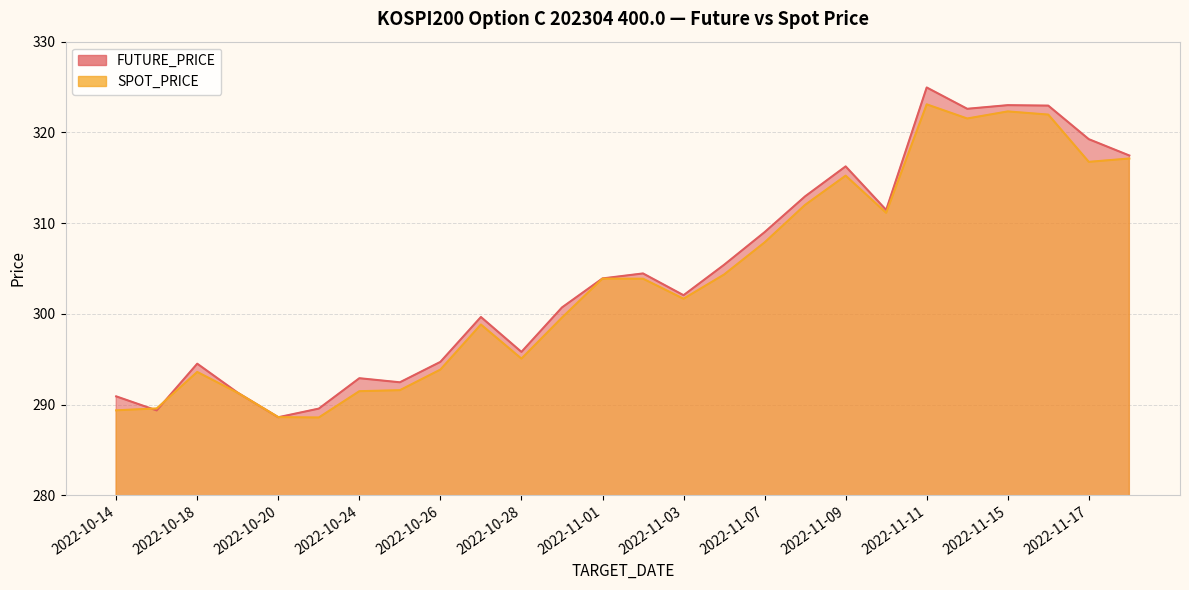

What is the label of the 19th point from the left?

2022-11-09